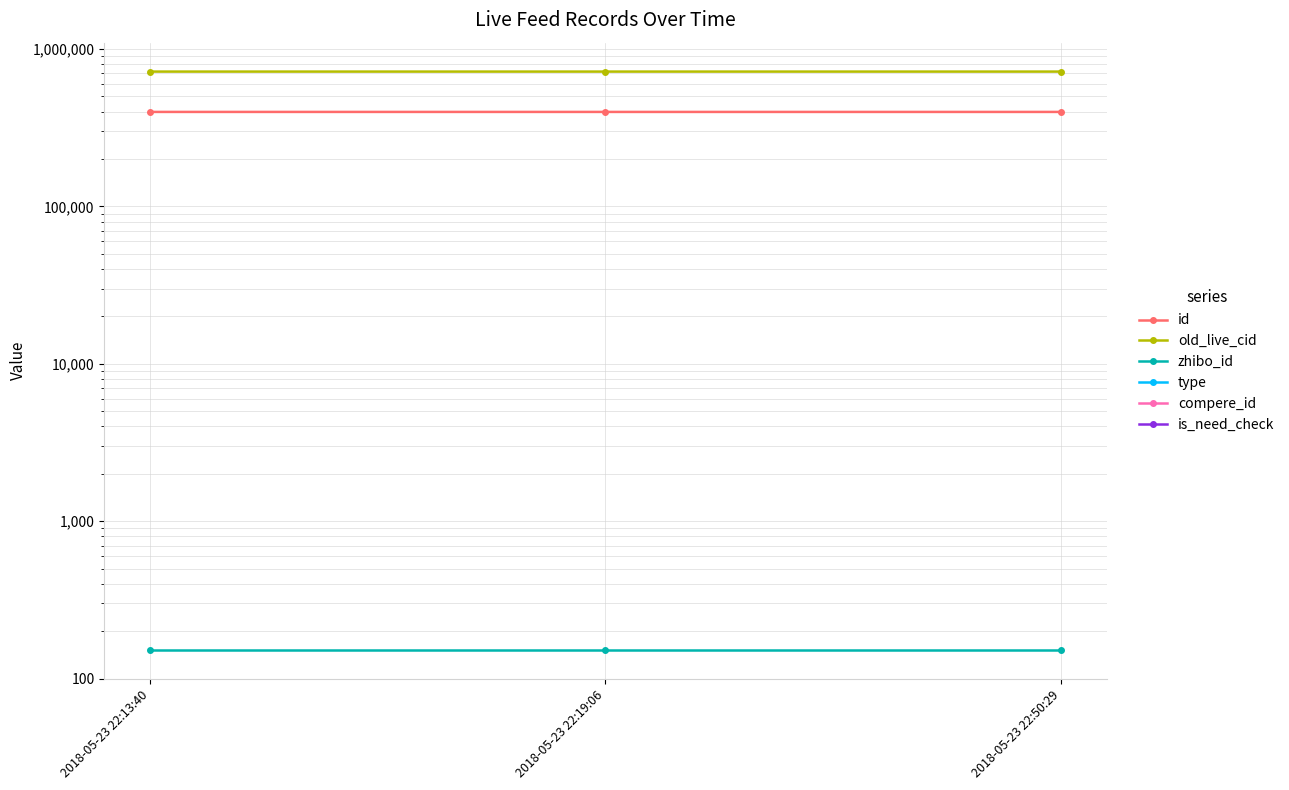

Does the chart display data point markers on the line(s)?

Yes